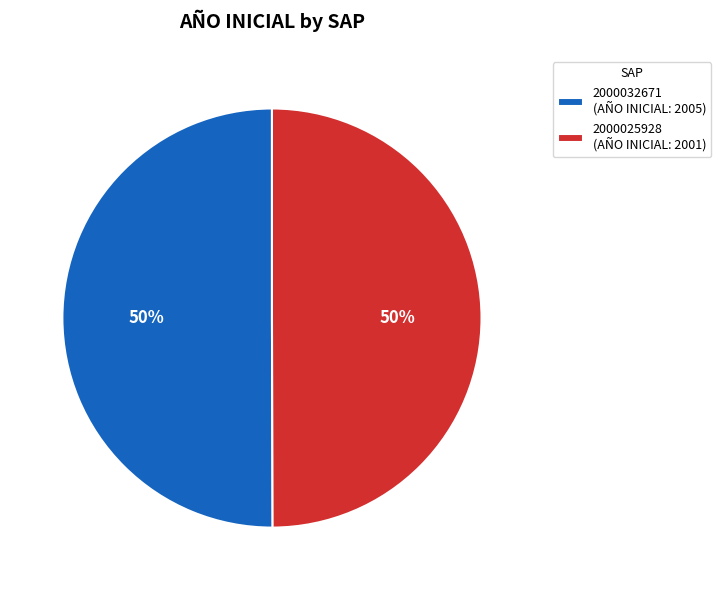

Count the number of slices in the pie.

2